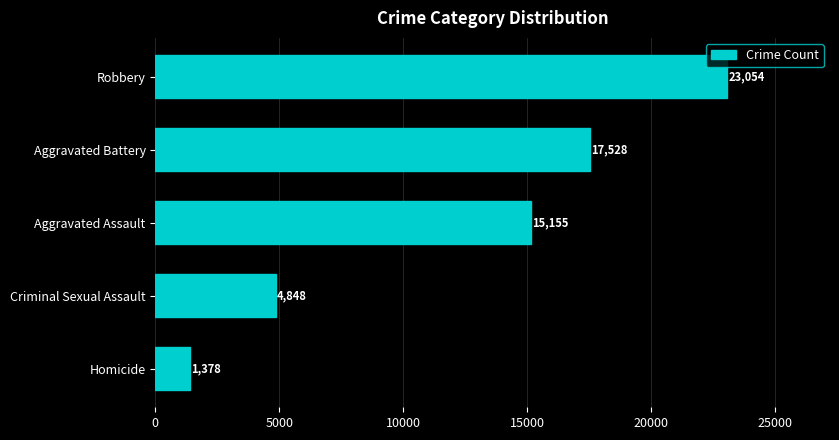

How many values are between 4848 and 17528?

3